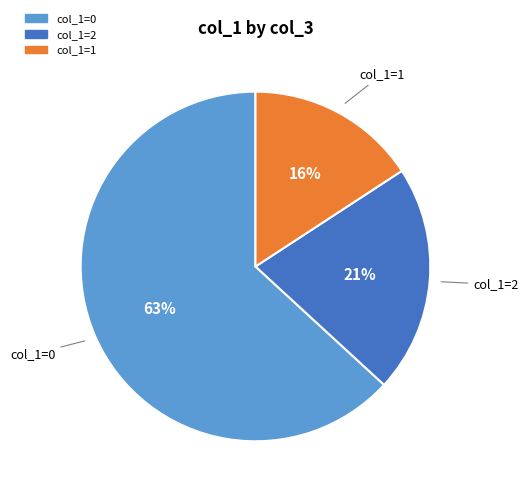

Is there a majority slice in this chart?

Yes